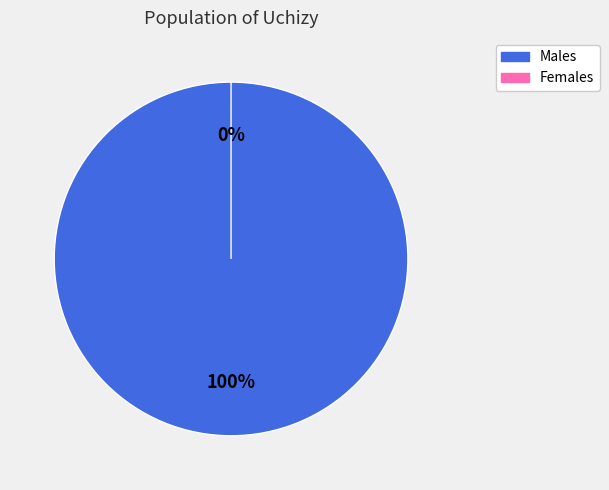

To the nearest percent, what portion does Boys represent?

100%